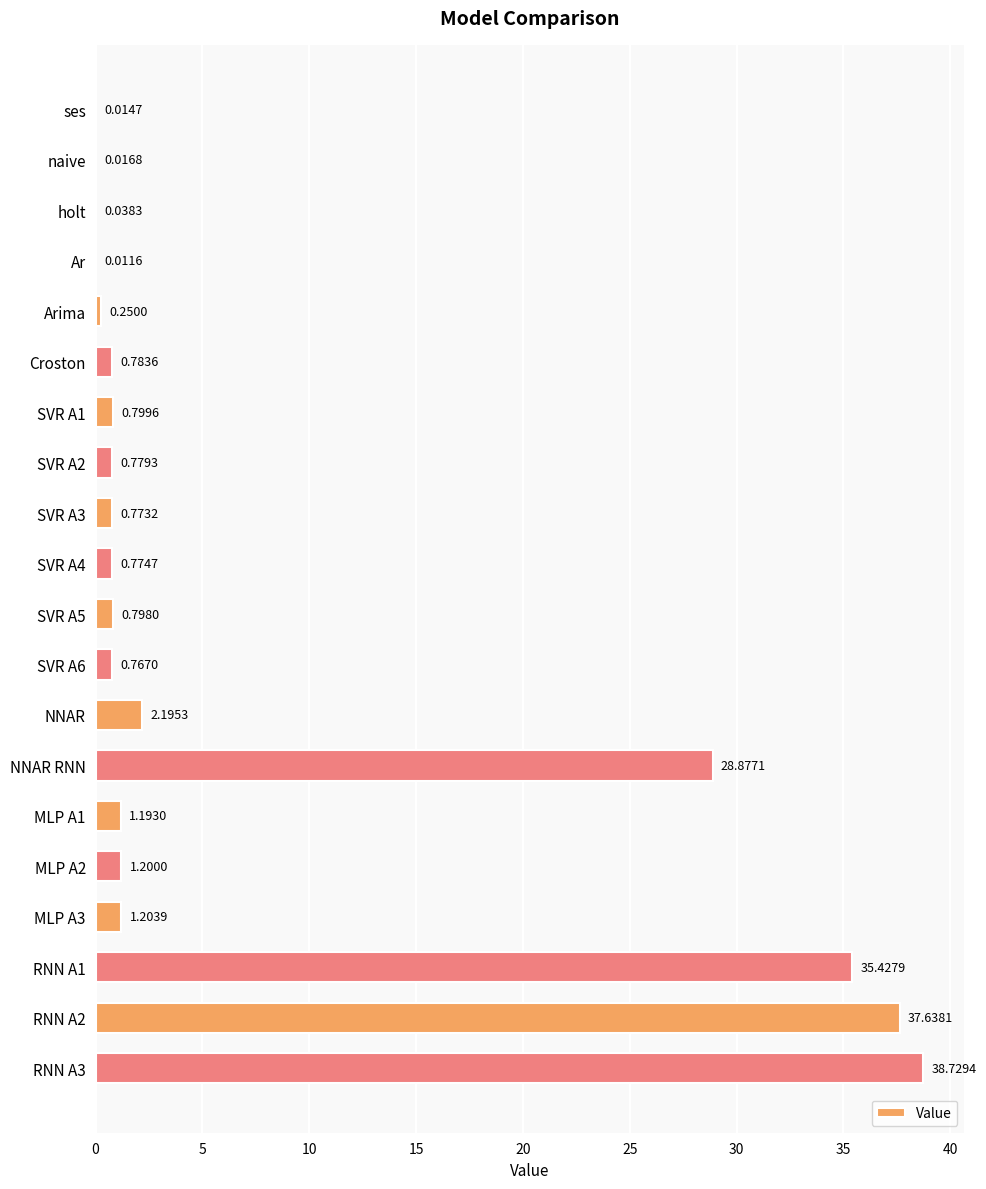

Between SVR A2 and Ar, which is larger?

SVR A2